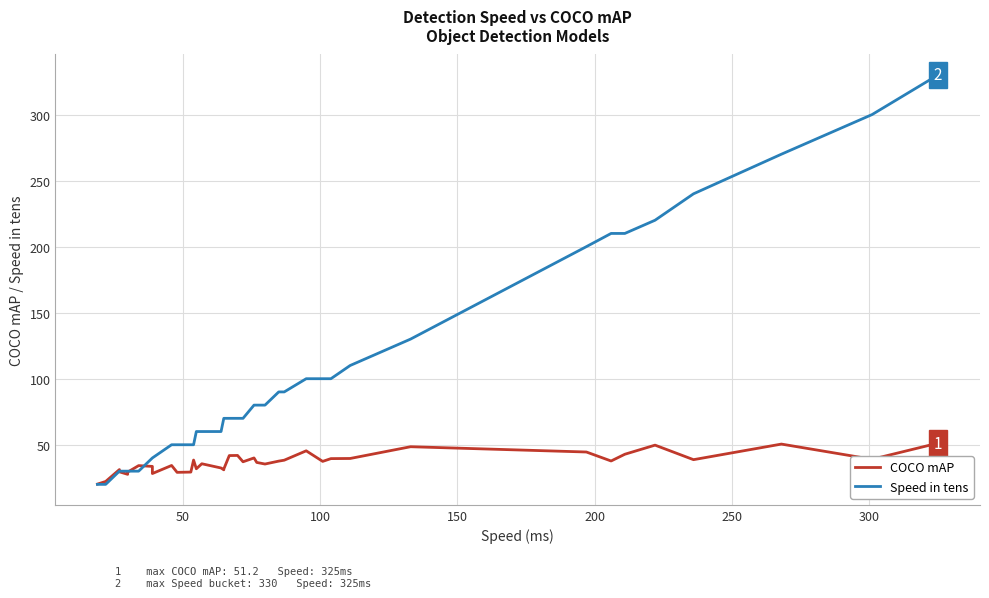

What is the value of the COCO mAP point at the 16th from the left?

32.4